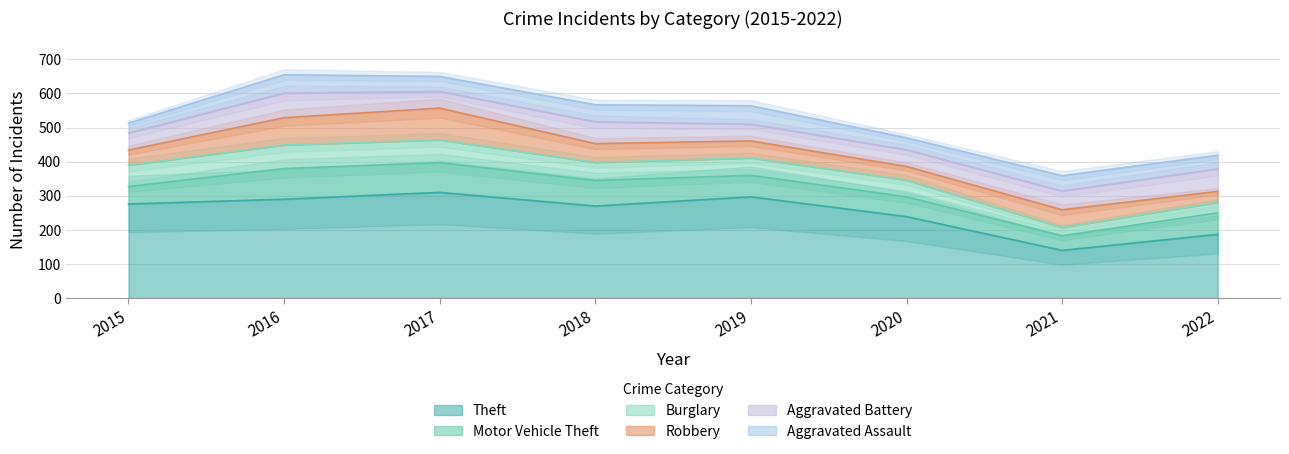

Is it true that Aggravated Battery equals 55 at 2021?

True